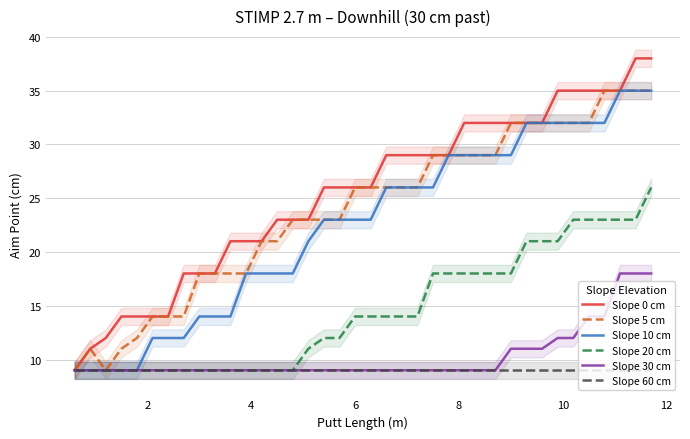

Count the Slope 30 cm values in the range 9 to 11.

31